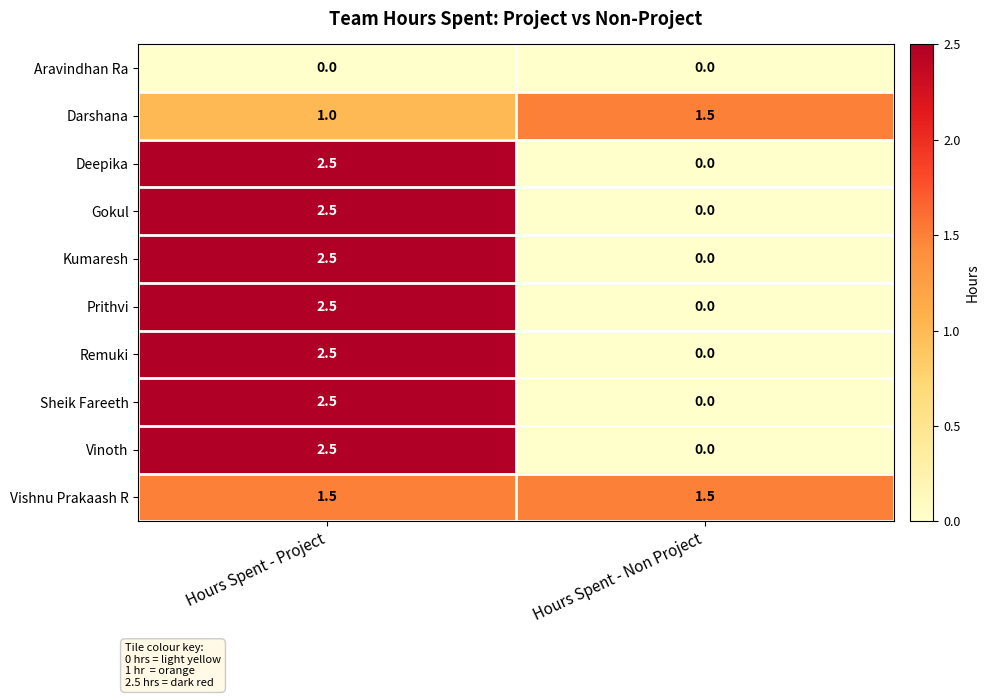

At how many categories does at least one series exceed 0?

2